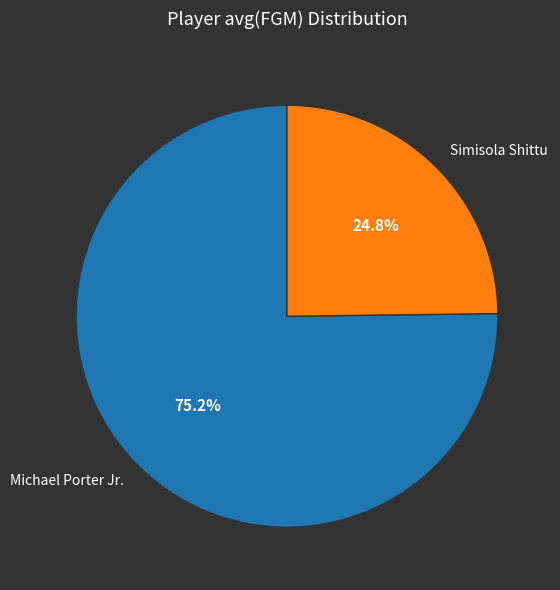

Does Simisola Shittu account for over 50% of the chart?

No